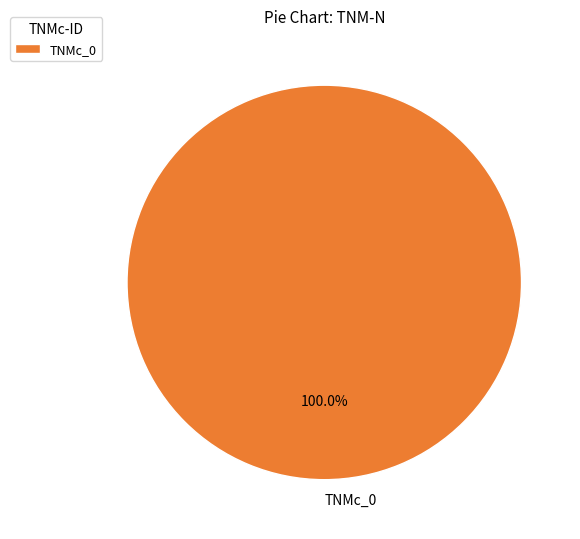

Rank the categories by value from lowest to highest.

TNMc_0